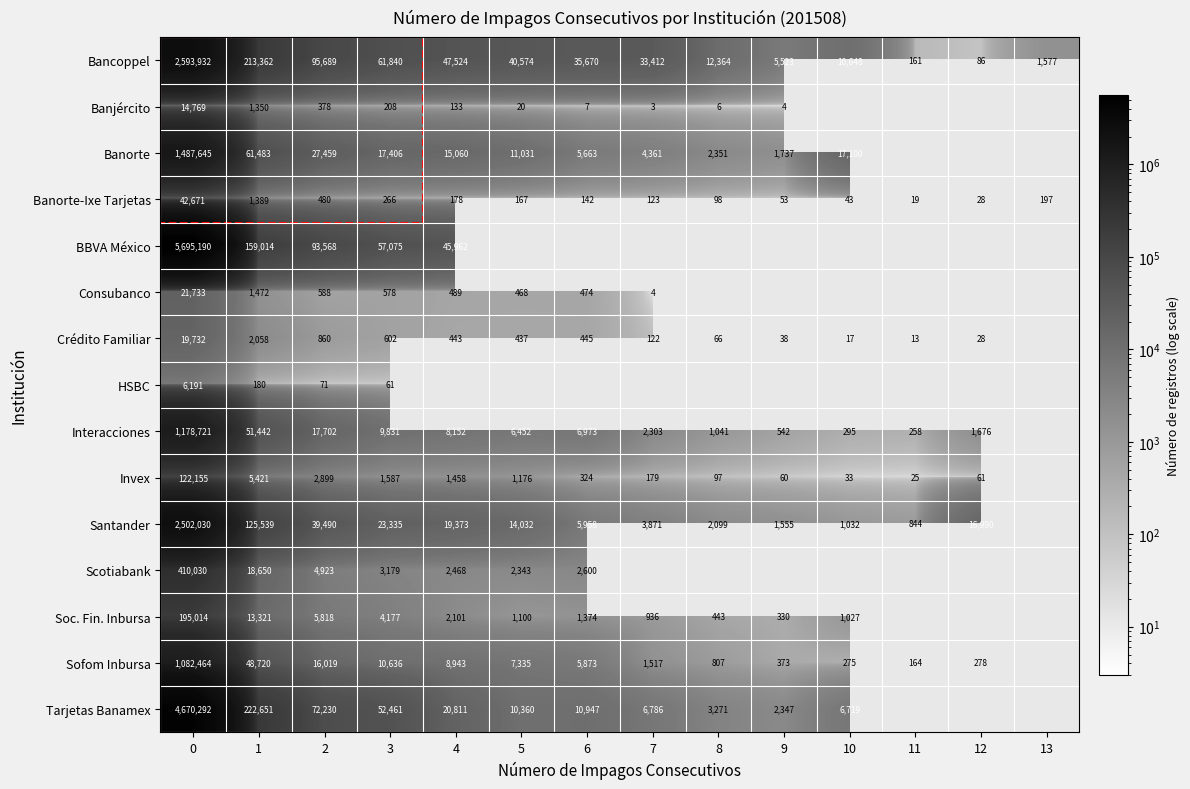

The value of Sofom Inbursa at 1 is 85834.9. True or false?

False